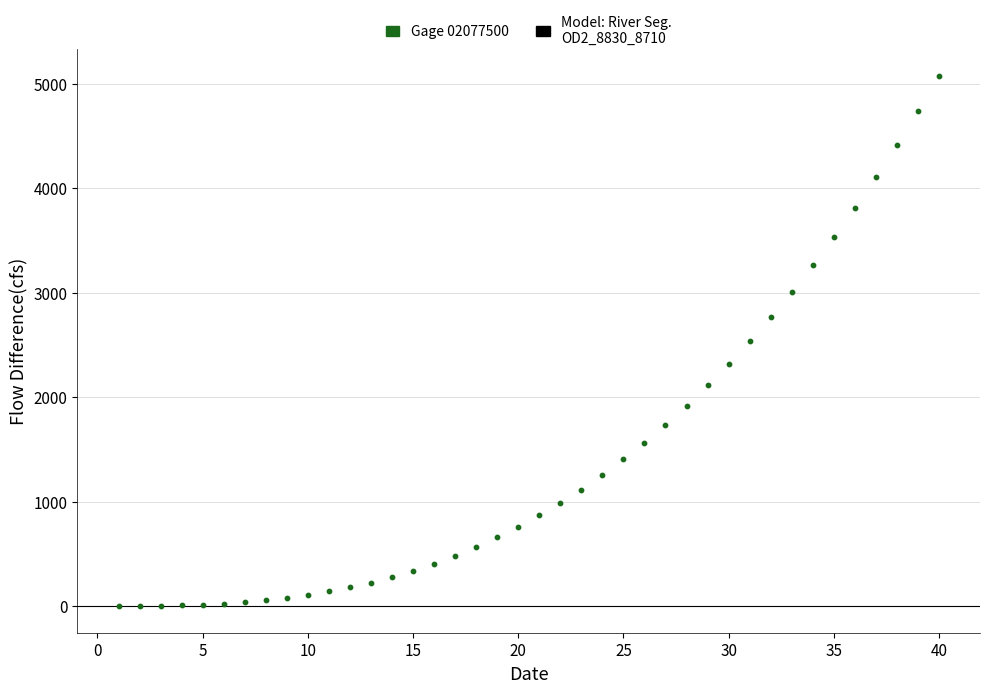

What is the range of Y values (max minus min)?

5075.2